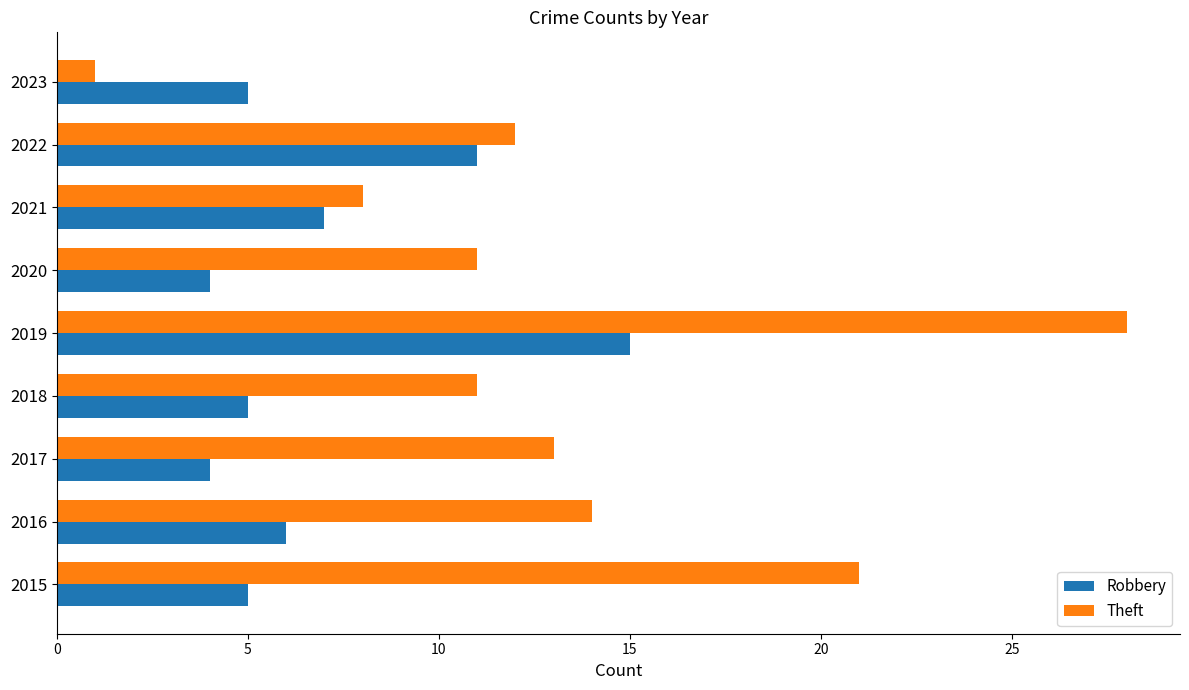

Rank the series at 2023 from lowest to highest value.

Theft, Robbery